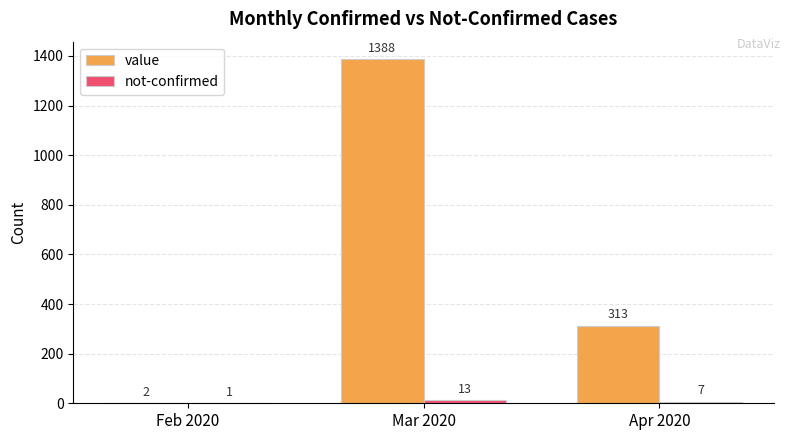

Count the value values in the range 2 to 1388.

3